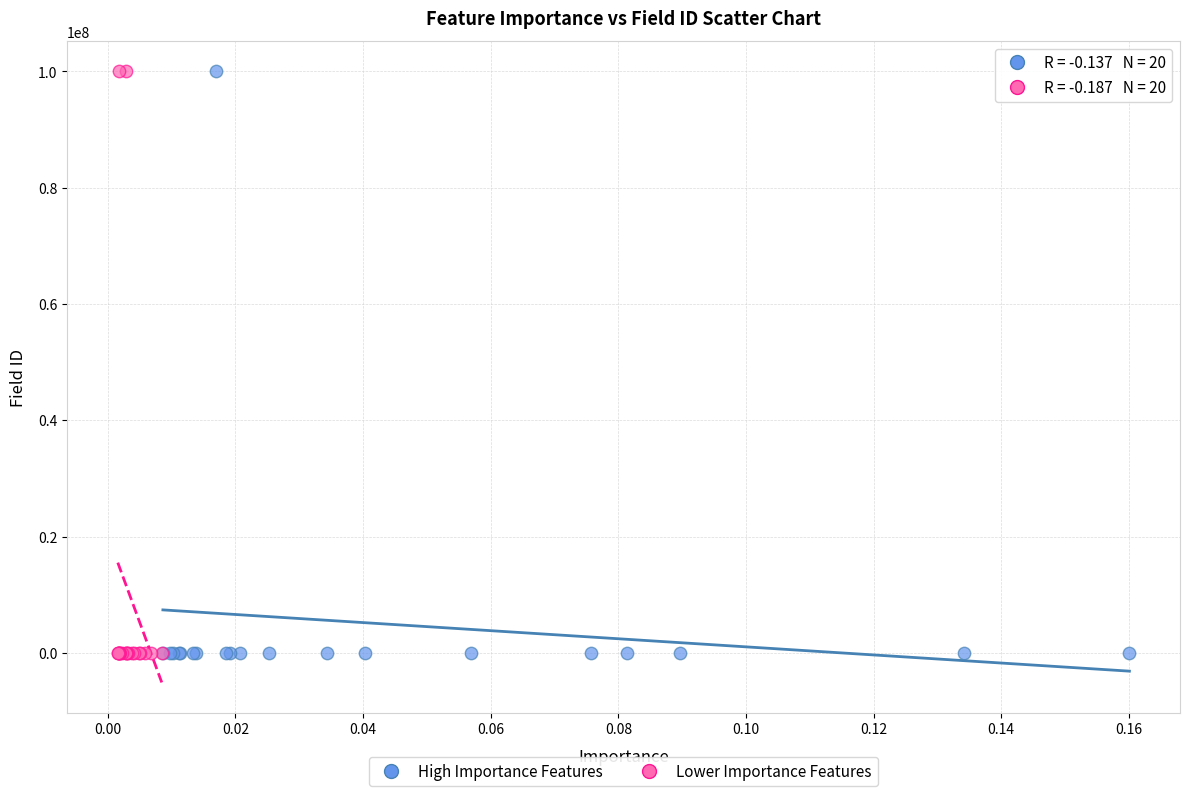

What are all the series names shown in the legend?

High Importance Features, Lower Importance Features